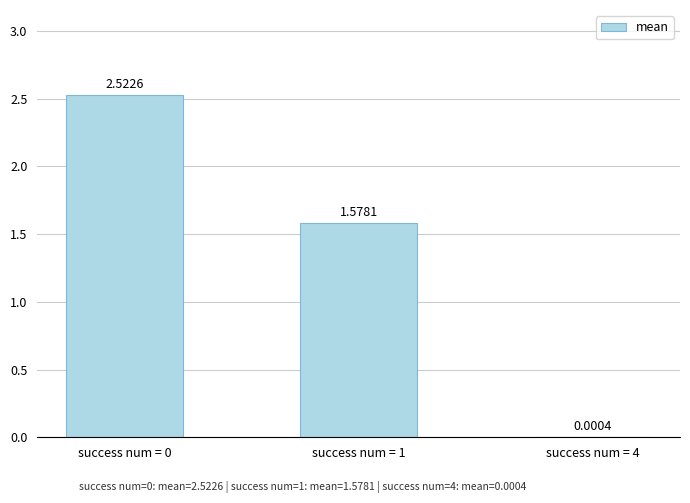

What is the sum of all values?

4.1